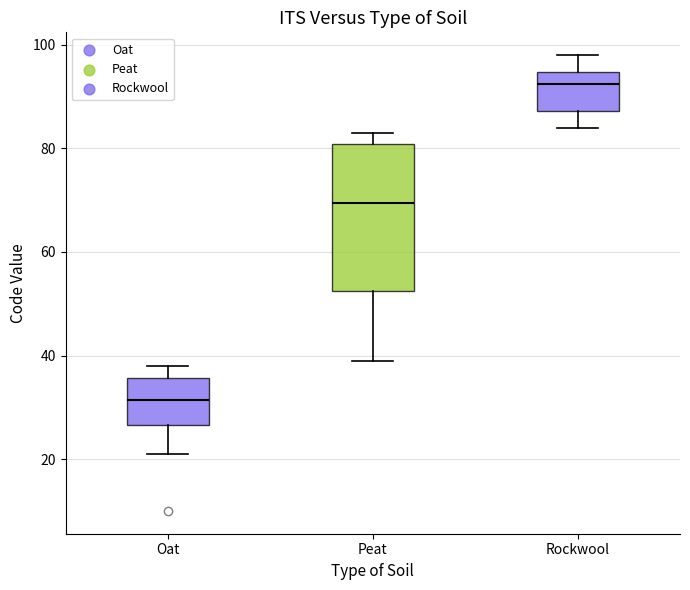

Comparing the boxes themselves (not the whiskers), which one is the tallest?

Peat